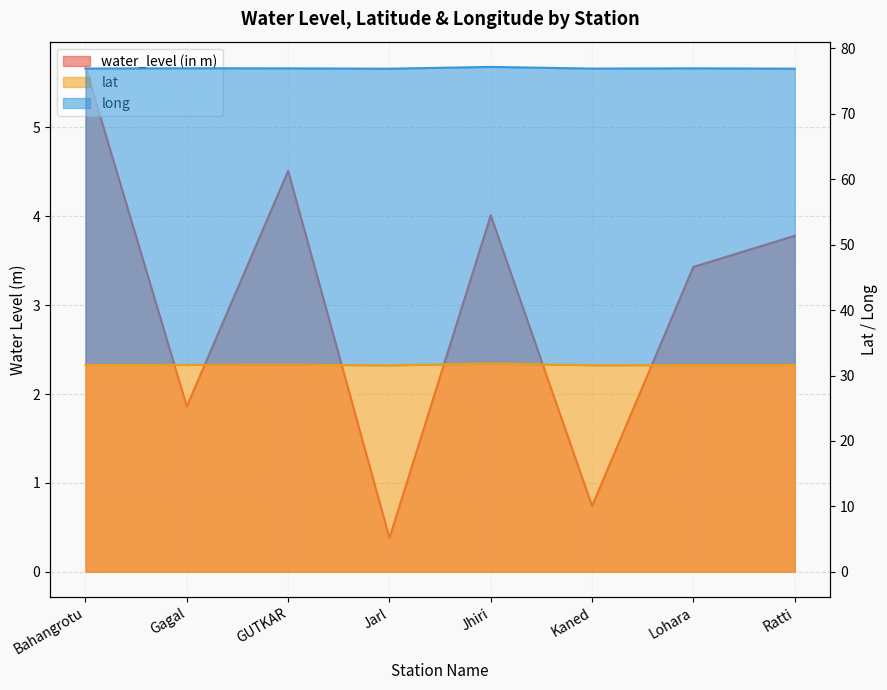

Reading left to right, transcribe all the data shown in this chart.

water_level (in m): Bahangrotu=5.7	Gagal=1.9	GUTKAR=4.5	Jarl=0.4	Jhiri=4.0	Kaned=0.7	Lohara=3.4	Ratti=3.8
lat: Bahangrotu=31.6	Gagal=31.6	GUTKAR=31.7	Jarl=31.6	Jhiri=31.8	Kaned=31.6	Lohara=31.6	Ratti=31.6
long: Bahangrotu=76.9	Gagal=77.0	GUTKAR=76.9	Jarl=76.9	Jhiri=77.2	Kaned=76.9	Lohara=77.0	Ratti=76.9